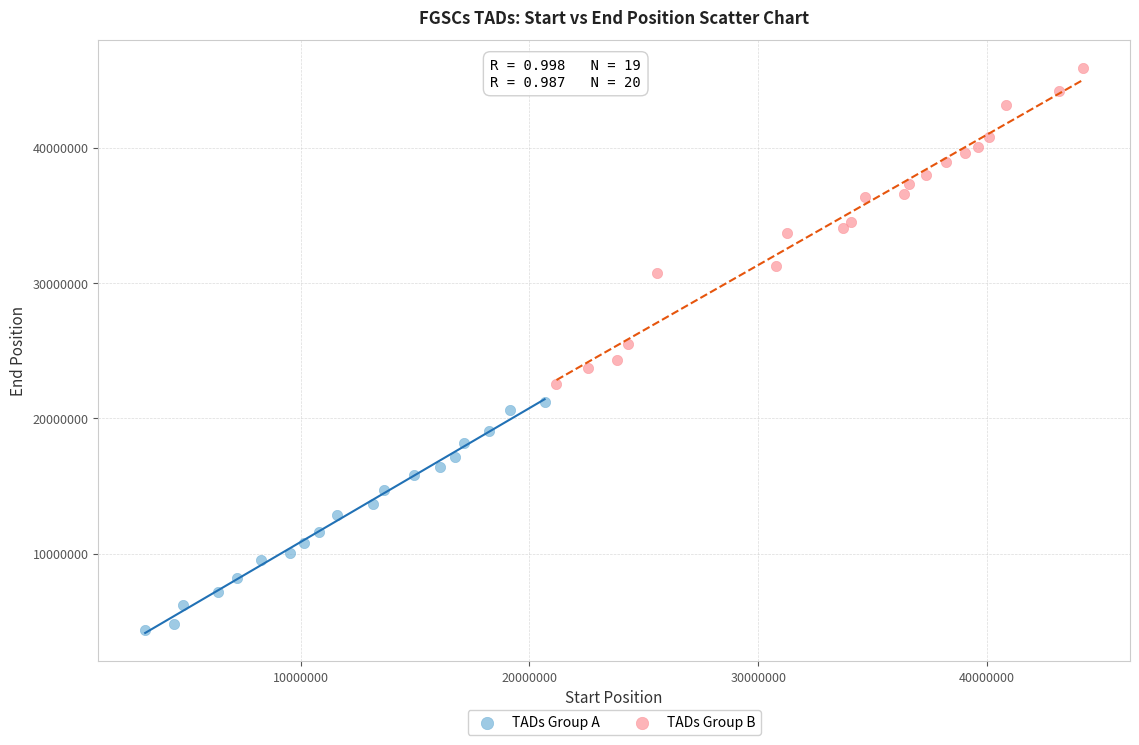

Which series reaches the minimum Y coordinate?

TADs Group A